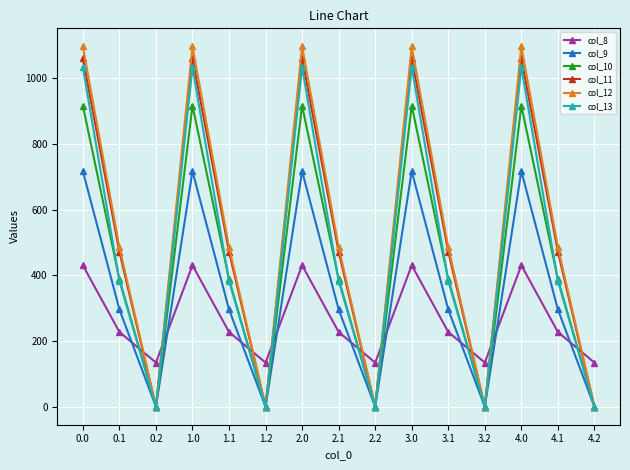

Reading right to left, list all the values displayed in this chart.

col_8: 134.2	227.5	430.3	134.2	227.5	430.3	134.2	227.5	430.3	134.2	227.5	430.3	134.2	227.5	430.3
col_9: 0.0	295.9	716.9	0.0	295.9	716.9	0.0	295.9	716.9	0.0	295.9	716.9	0.0	295.9	716.9
col_10: 0.0	388.1	916.2	0.0	388.1	916.2	0.0	388.1	916.2	0.0	388.1	916.2	0.0	388.1	916.2
col_11: 0.0	471.7	1060.3	0.0	471.7	1060.3	0.0	471.7	1060.3	0.0	471.7	1060.3	0.0	471.7	1060.3
col_12: 0.0	485.4	1096.7	0.0	485.4	1096.7	0.0	485.4	1096.7	0.0	485.4	1096.7	0.0	485.4	1096.7
col_13: 0.0	382.7	1032.9	0.0	382.7	1032.9	0.0	382.7	1032.9	0.0	382.7	1032.9	0.0	382.7	1032.9